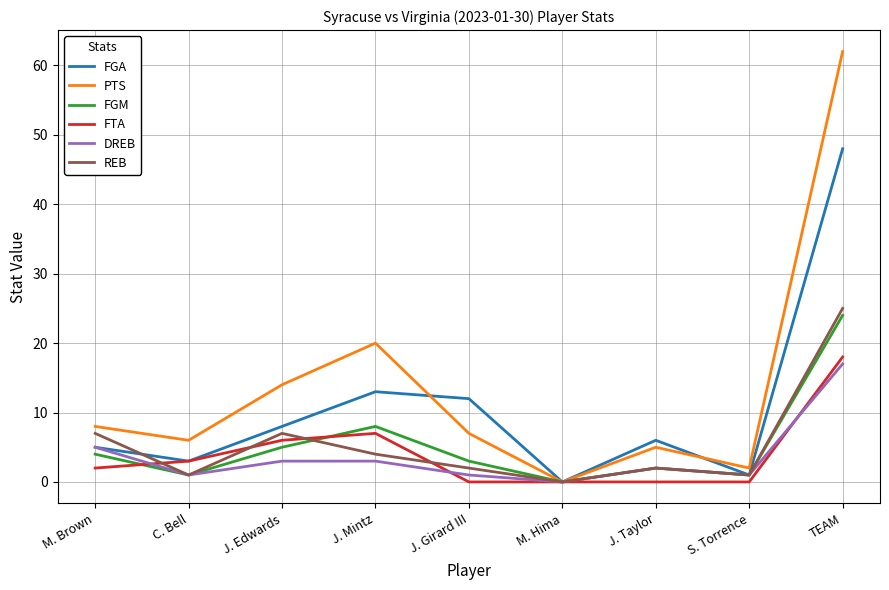

Where is the first local minimum for DREB?

C. Bell